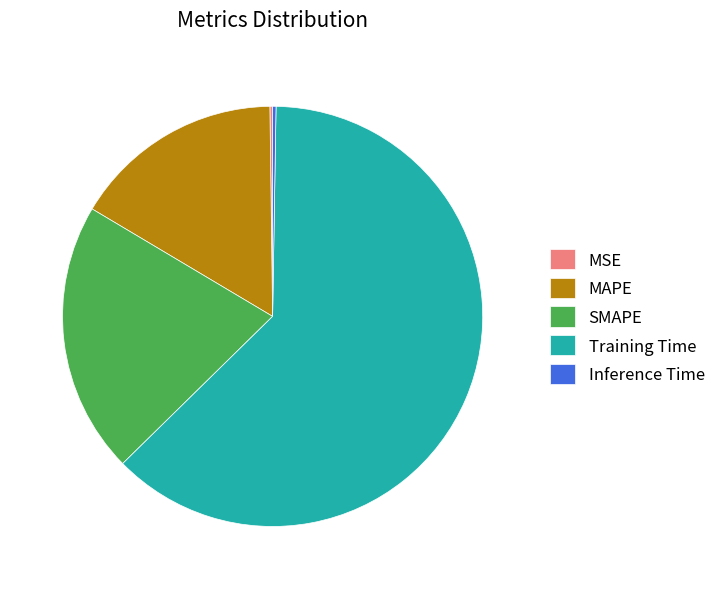

Which slice is the largest?

Training Time